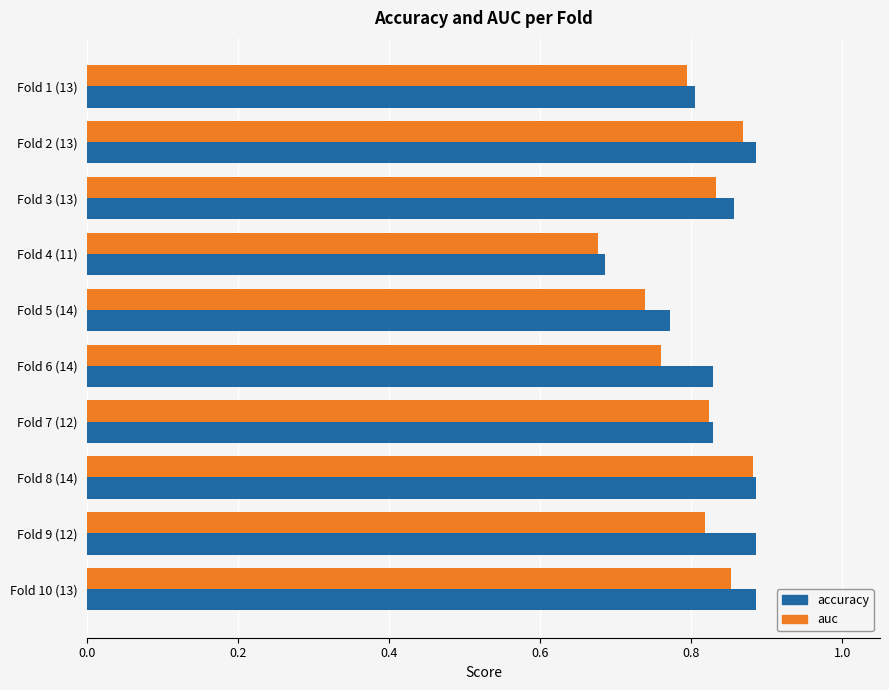

Which label corresponds to the smallest value in the chart?

Fold 4 (11)